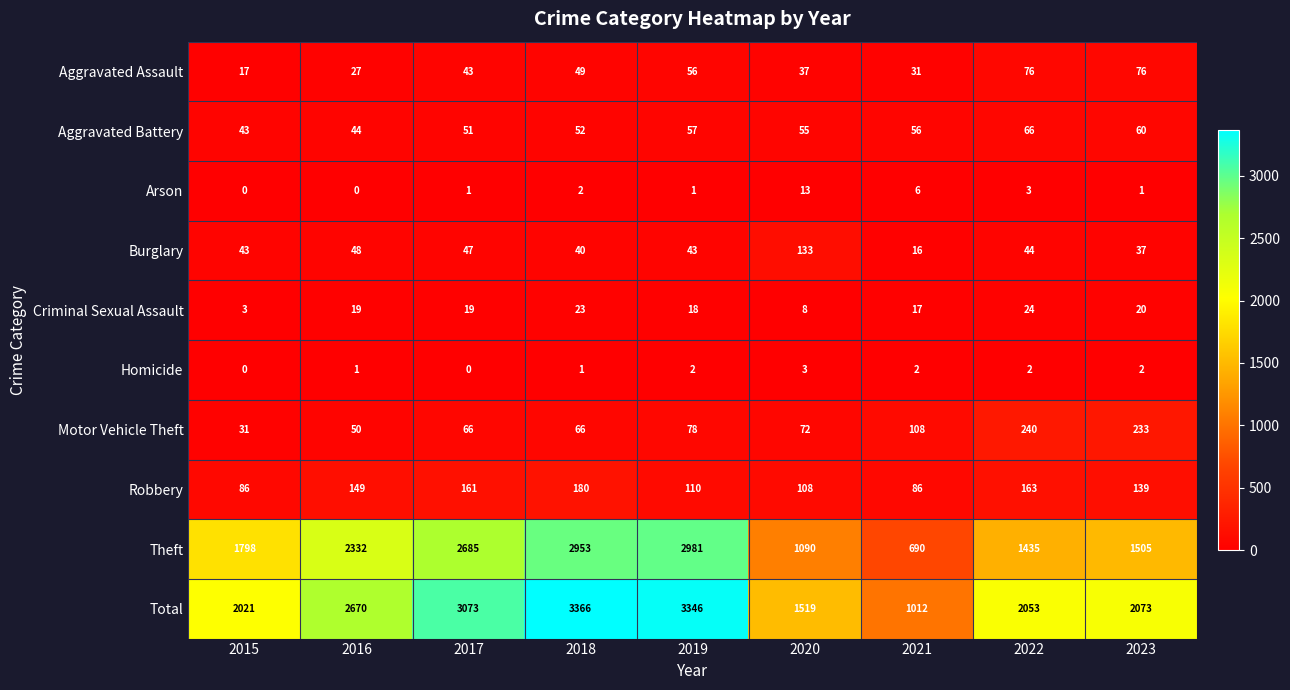

What is the total value across all series at 2021?

2024